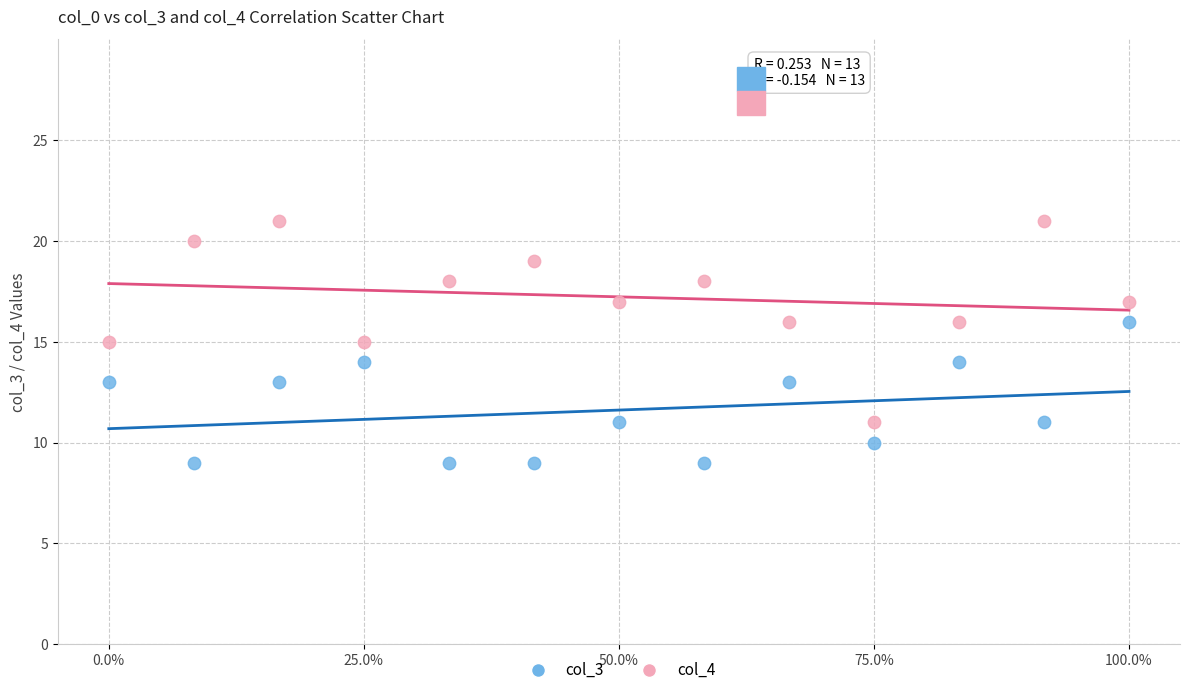

Which series has the widest spread of Y values?

col_4